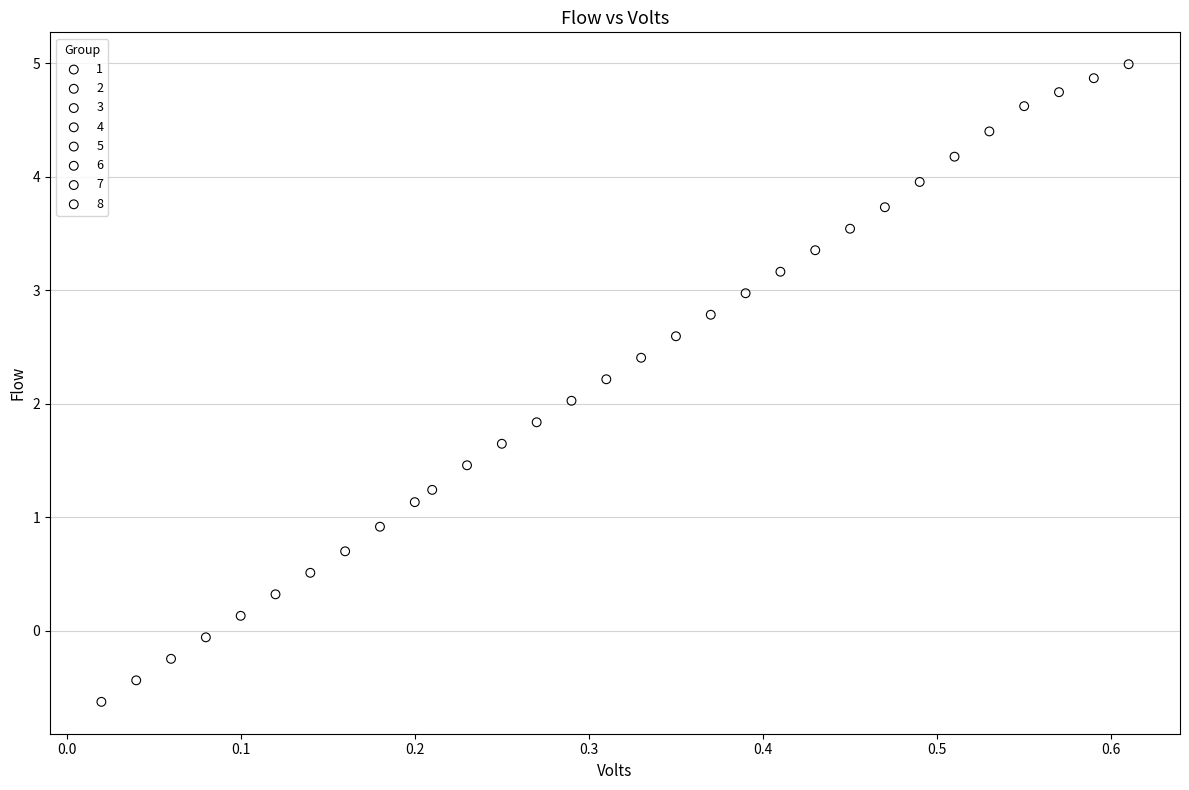

Which series reaches the maximum Y coordinate?

8